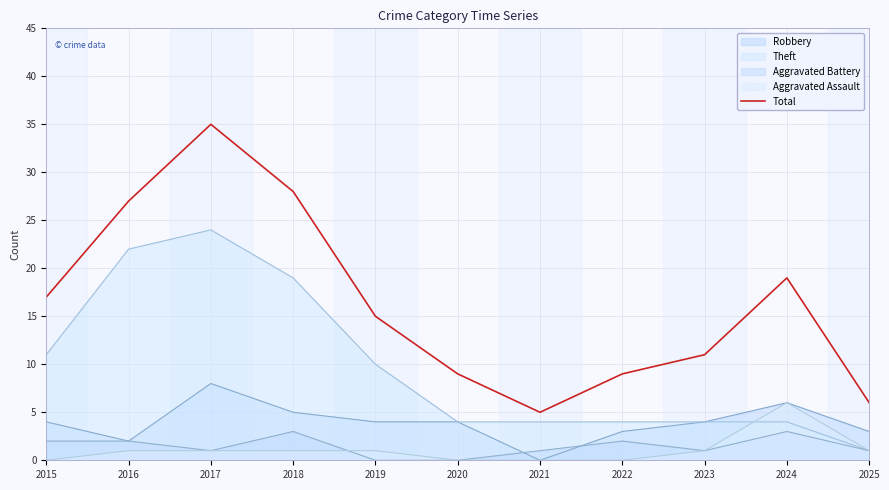

What is the value of the 3rd point from the left?

35